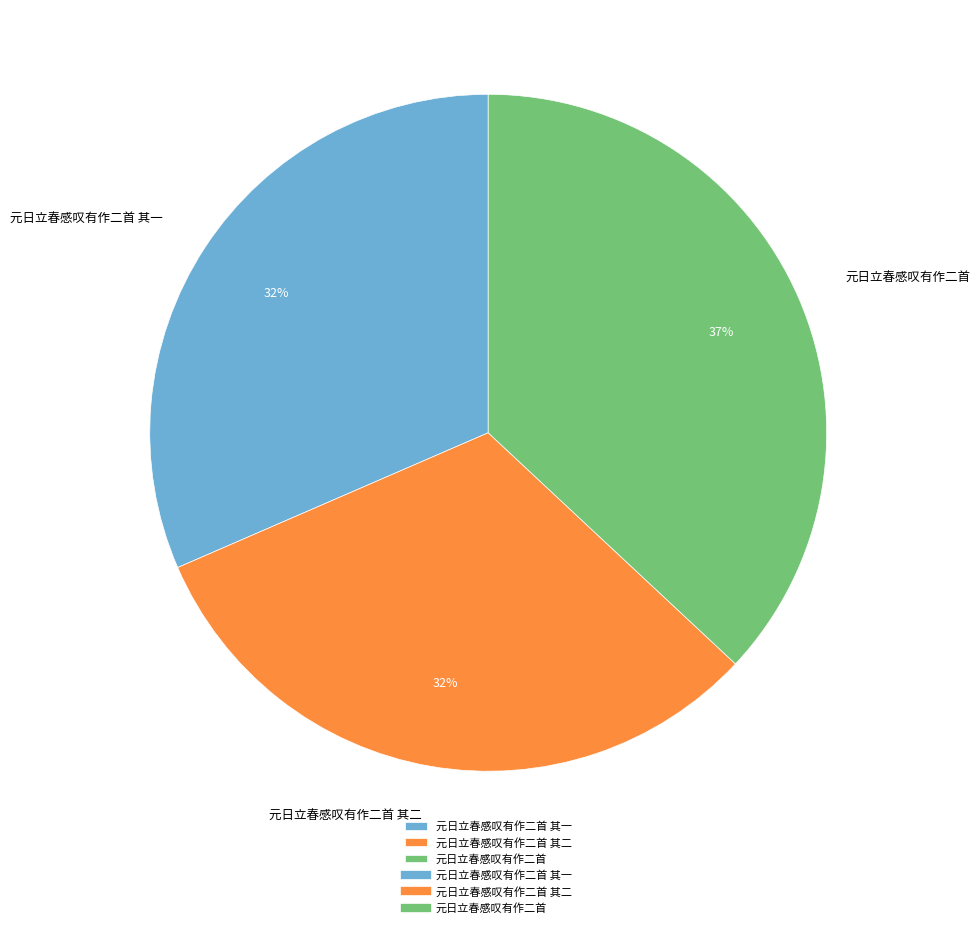

What is the ratio of the value at 元日立春感叹有作二首 其二 to the value at 元日立春感叹有作二首?

0.9